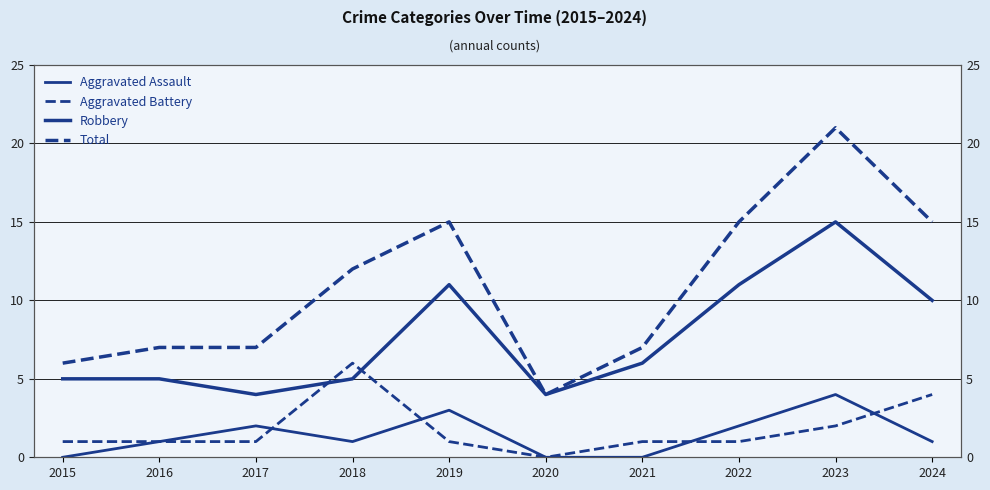

Where is Aggravated Battery nearest to the value 3?

2023